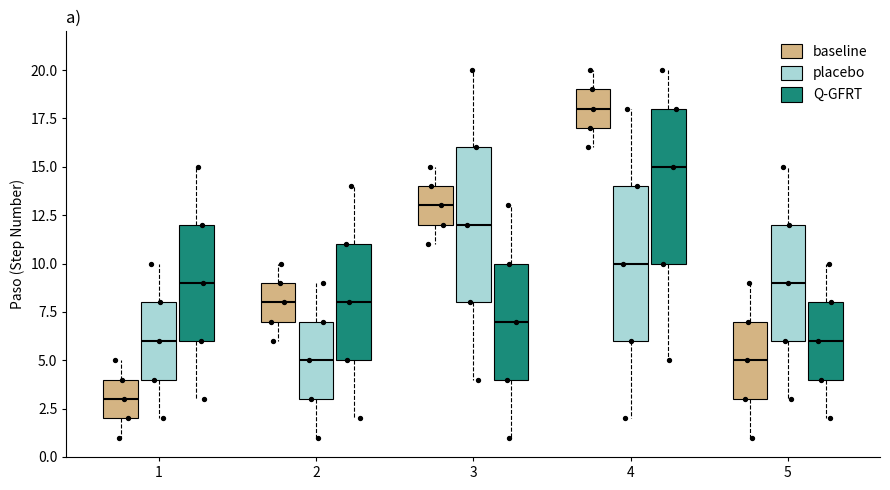

Reading left to right, read every box against the y-axis: the position of its median line, the range the box covers, and the ends of its whiskers. The values are not printed on the chart, so give them approximately, as read against the axis.

1 (baseline): median 3, box 2 to 4, whiskers 1 to 5
1 (placebo): median 6, box 4 to 8, whiskers 2 to 10
1 (Q-GFRT): median 9, box 6 to 12, whiskers 3 to 15
2 (baseline): median 8, box 7 to 9, whiskers 6 to 10
2 (placebo): median 5, box 3 to 7, whiskers 1 to 9
2 (Q-GFRT): median 8, box 5 to 11, whiskers 2 to 14
3 (baseline): median 13, box 12 to 14, whiskers 11 to 15
3 (placebo): median 12, box 8 to 16, whiskers 4 to 20
3 (Q-GFRT): median 7, box 4 to 10, whiskers 1 to 13
4 (baseline): median 18, box 17 to 19, whiskers 16 to 20
4 (placebo): median 10, box 6 to 14, whiskers 2 to 18
4 (Q-GFRT): median 15, box 10 to 18, whiskers 5 to 20
5 (baseline): median 5, box 3 to 7, whiskers 1 to 9
5 (placebo): median 9, box 6 to 12, whiskers 3 to 15
5 (Q-GFRT): median 6, box 4 to 8, whiskers 2 to 10